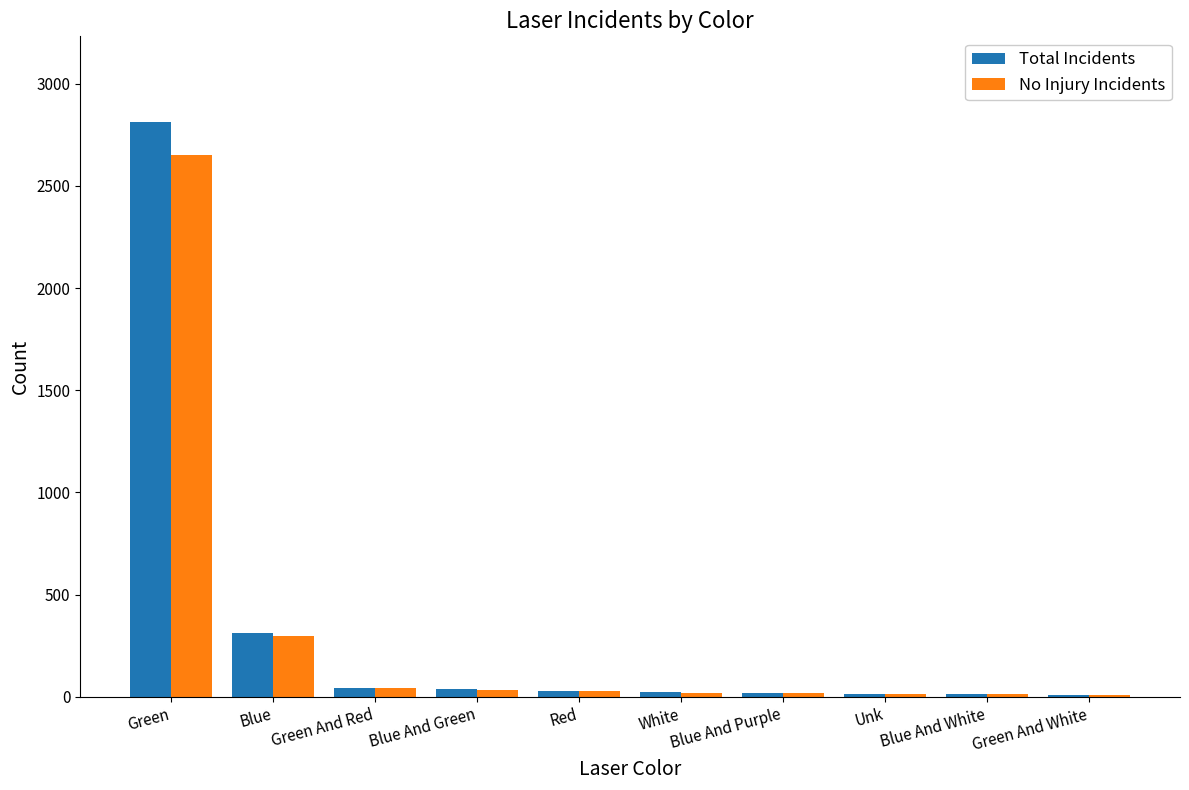

What is the average value of the Total Incidents series?

331